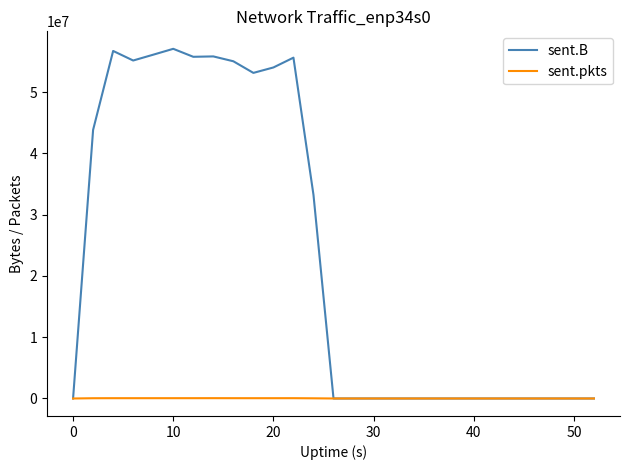

Which series has the largest range (max minus min)?

sent.B